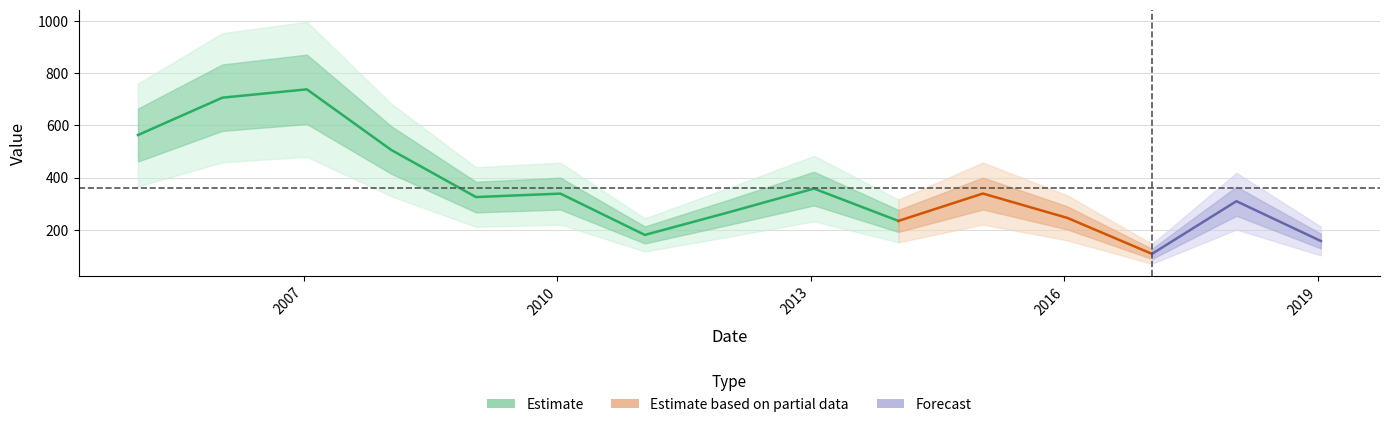

Reading left to right, transcribe all the data shown in this chart.

2005-01-15=563.3	2006-01-15=706.3	2007-01-15=738.2	2008-01-15=505.9	2009-01-15=325.7	2010-01-15=338.9	2011-01-15=180.7	2012-01-15=268.0	2013-01-15=358.2	2014-01-15=234.4	2015-01-15=339.2	2016-01-15=246.0	2017-01-15=108.2	2018-01-15=309.9	2019-01-15=157.4